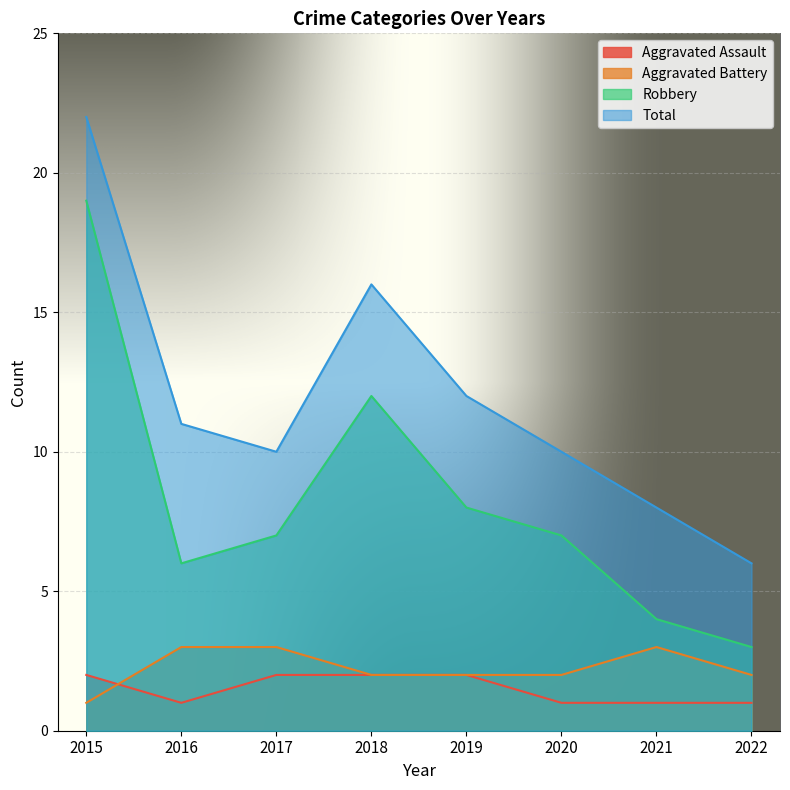

What is the maximum value shown in the chart?

22